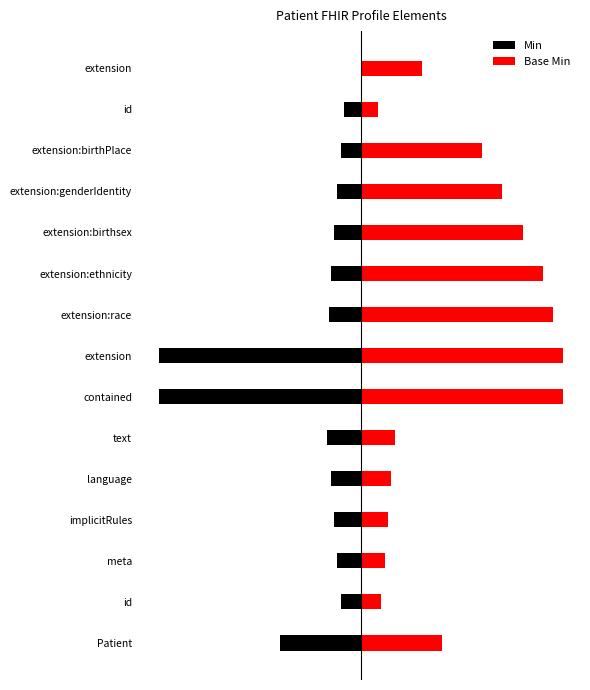

Which series has the largest total across all categories?

Base Min